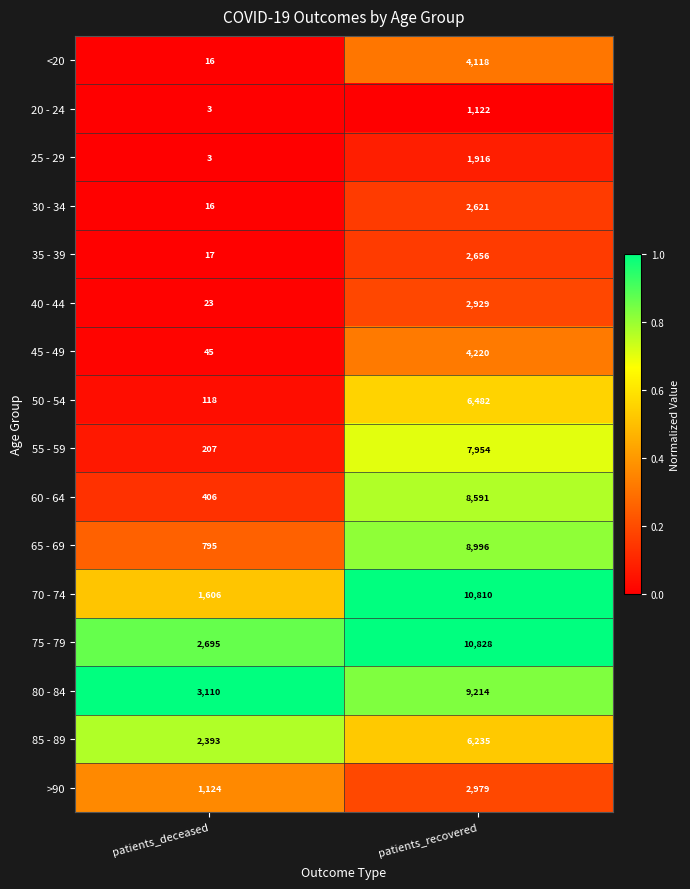

What is the total value across all series at patients_deceased?

12577